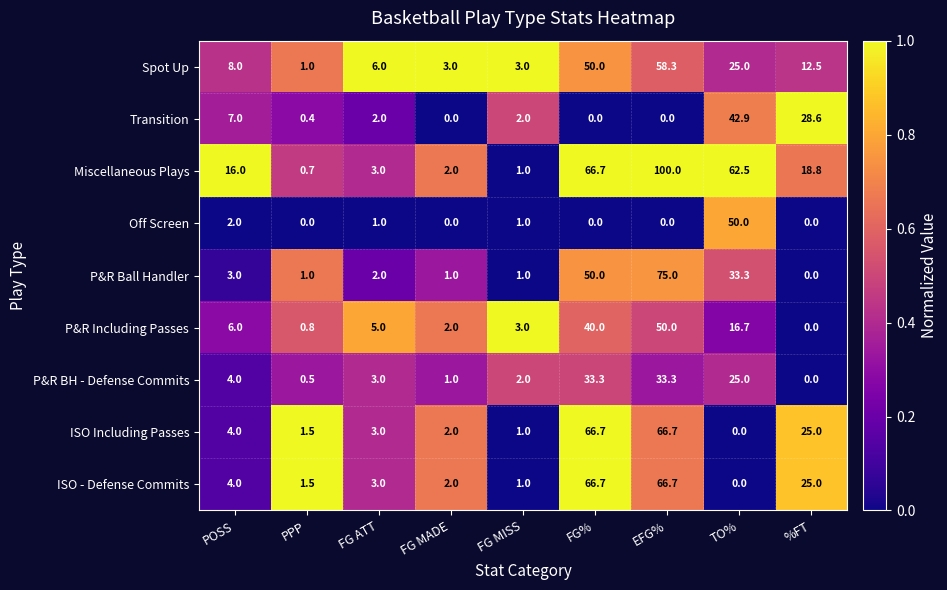

What is the difference between the maximum and minimum values in the P&R Ball Handler series?

75.0